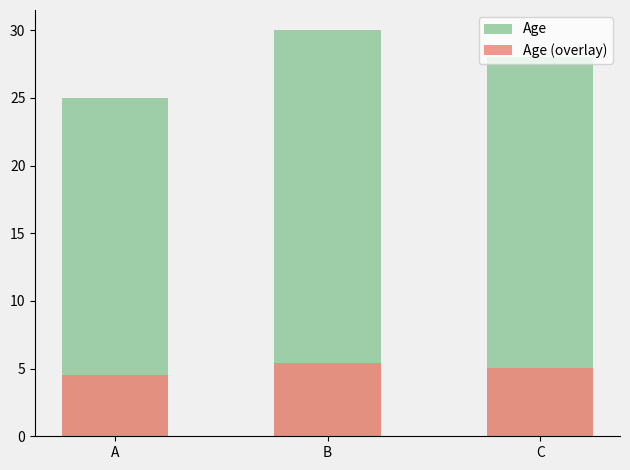

Which category has the lowest value across all series?

A